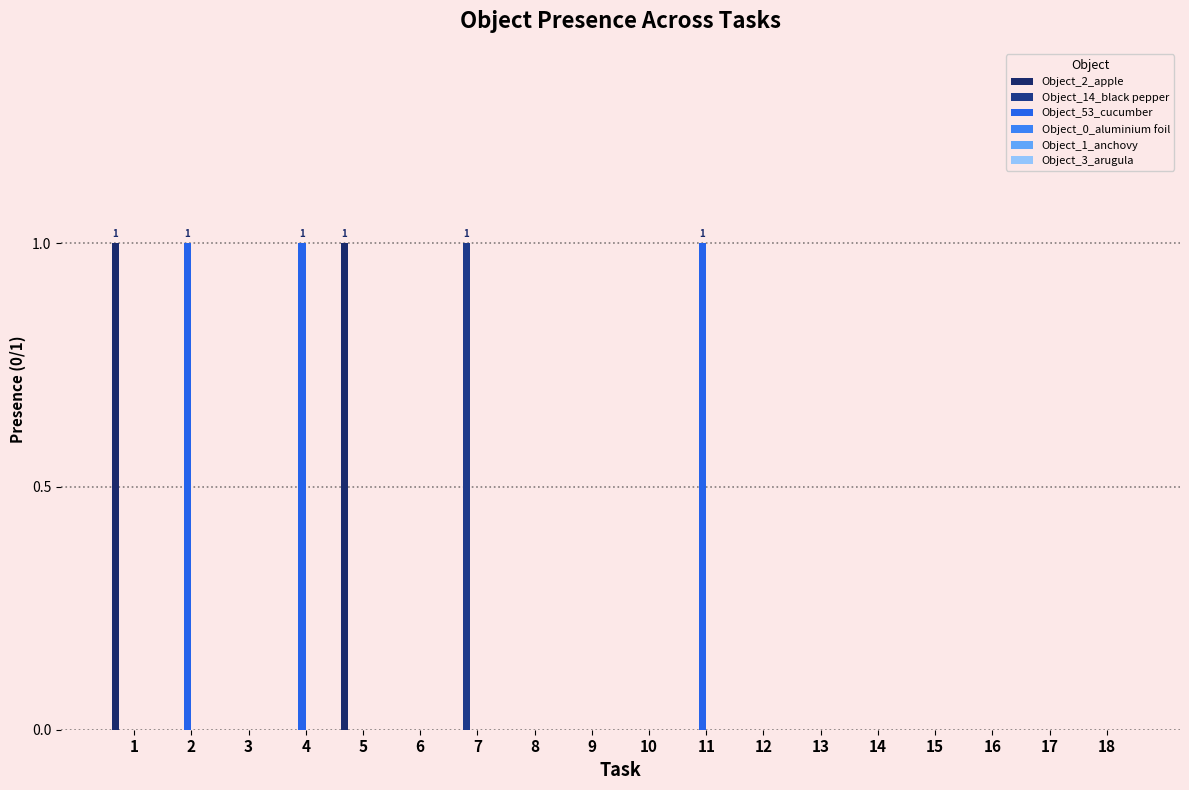

Reading left to right, extract all data points from this chart.

Object_2_apple: 1	0	0	0	1	0	0	0	0	0	0	0	0	0	0	0	0	0
Object_14_black pepper: 0	0	0	0	0	0	1	0	0	0	0	0	0	0	0	0	0	0
Object_53_cucumber: 0	1	0	1	0	0	0	0	0	0	1	0	0	0	0	0	0	0
Object_0_aluminium foil: 0	0	0	0	0	0	0	0	0	0	0	0	0	0	0	0	0	0
Object_1_anchovy: 0	0	0	0	0	0	0	0	0	0	0	0	0	0	0	0	0	0
Object_3_arugula: 0	0	0	0	0	0	0	0	0	0	0	0	0	0	0	0	0	0